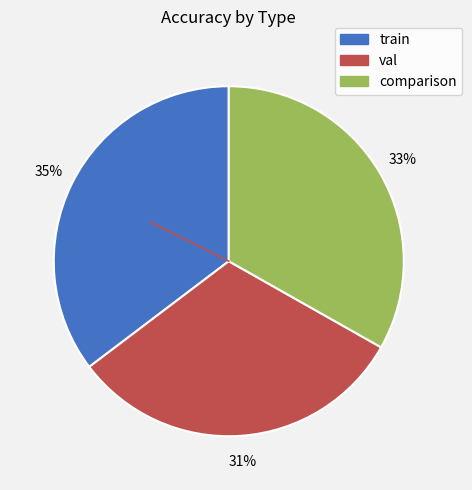

Combined, do comparison and val account for over 50%?

Yes